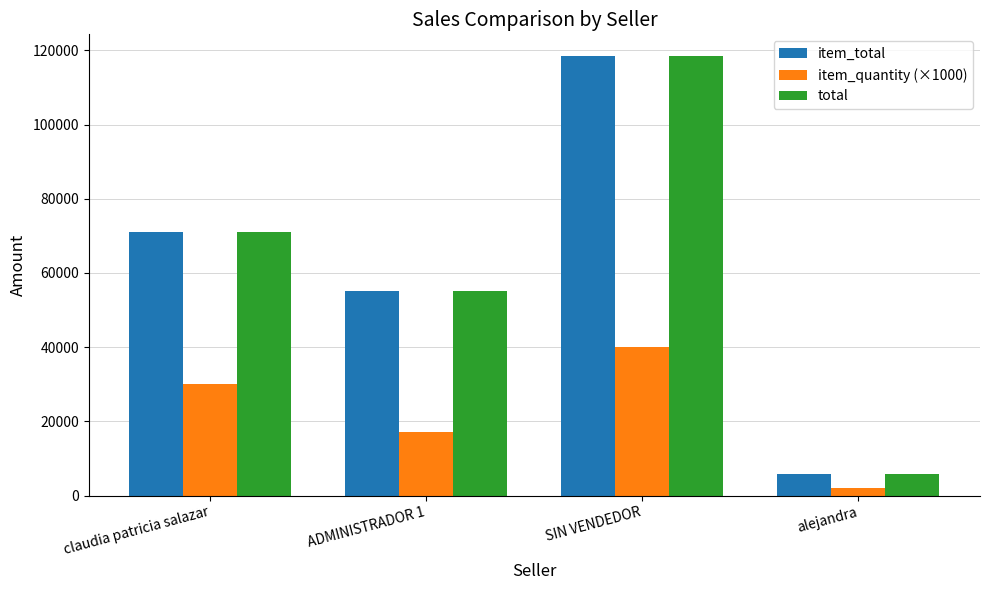

Reading left to right, what are all the values shown in this chart?

item_total: 71000	55100	118400	5700
item_quantity (×1000): 30000	17000	40000	2000
total: 71000	55100	118400	5700